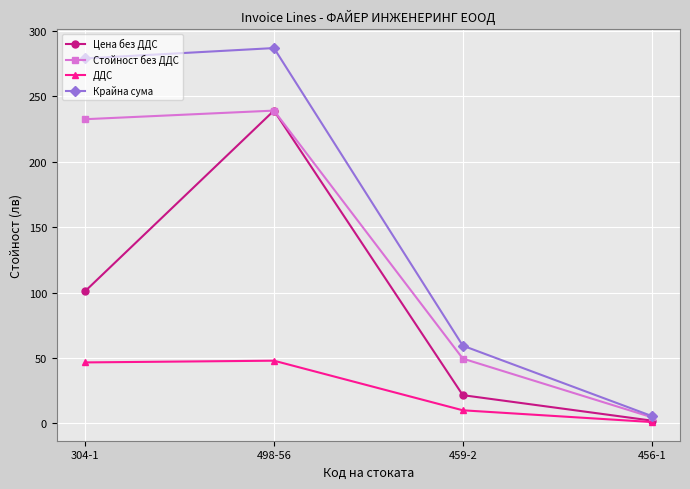

Which series has the largest range (max minus min)?

Крайна сума